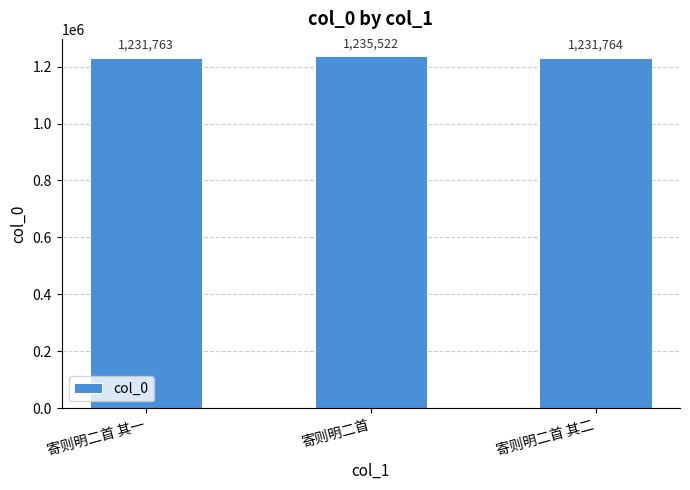

Count the number of data series in this chart.

1